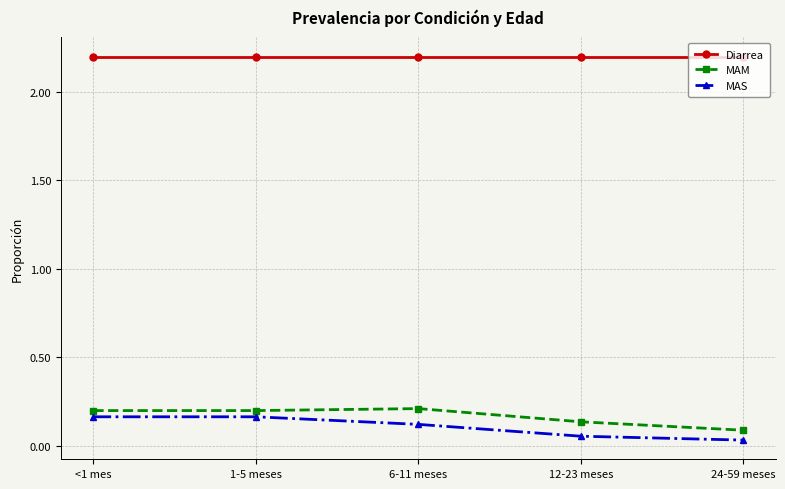

What is the value of the Diarrea point at the 5th from the left?

2.2